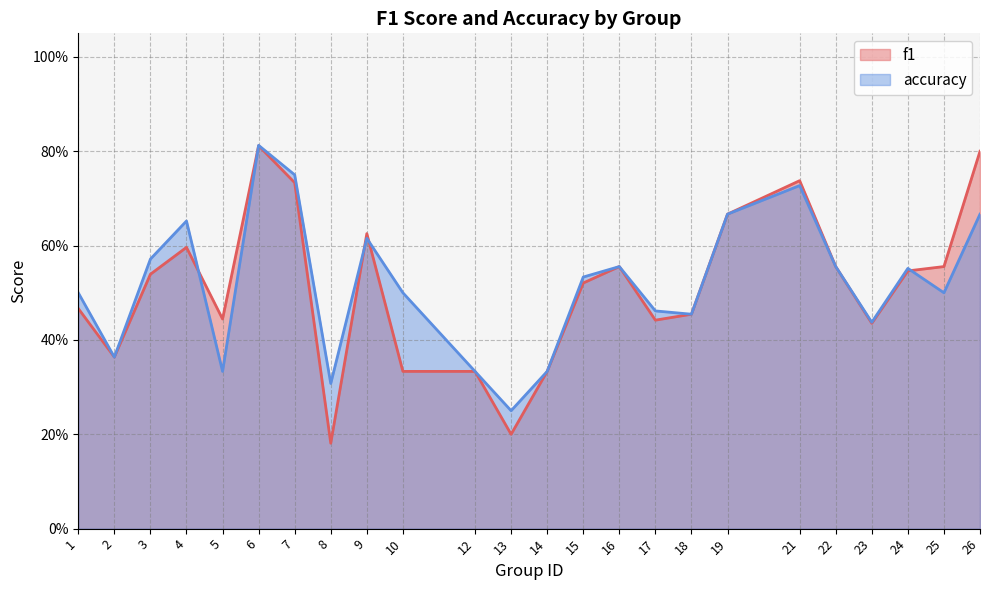

Rank the categories by accuracy value from highest to lowest.

6, 7, 21, 19, 26, 4, 9, 3, 16, 22, 24, 15, 1, 10, 25, 17, 18, 23, 2, 5, 12, 14, 8, 13